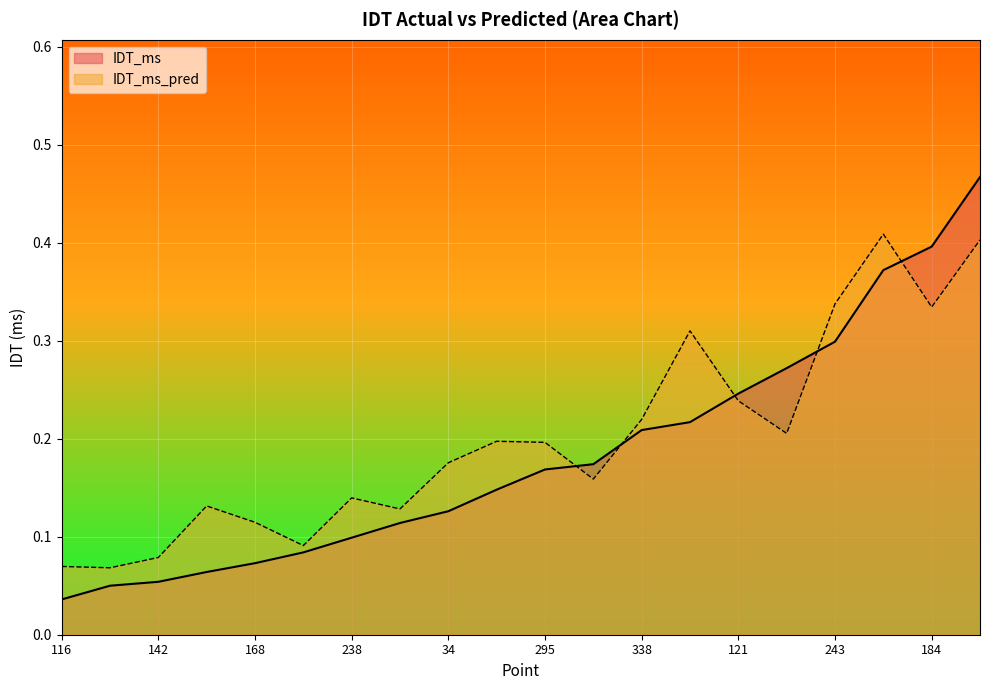

At which category is the sum across all series the highest?

74